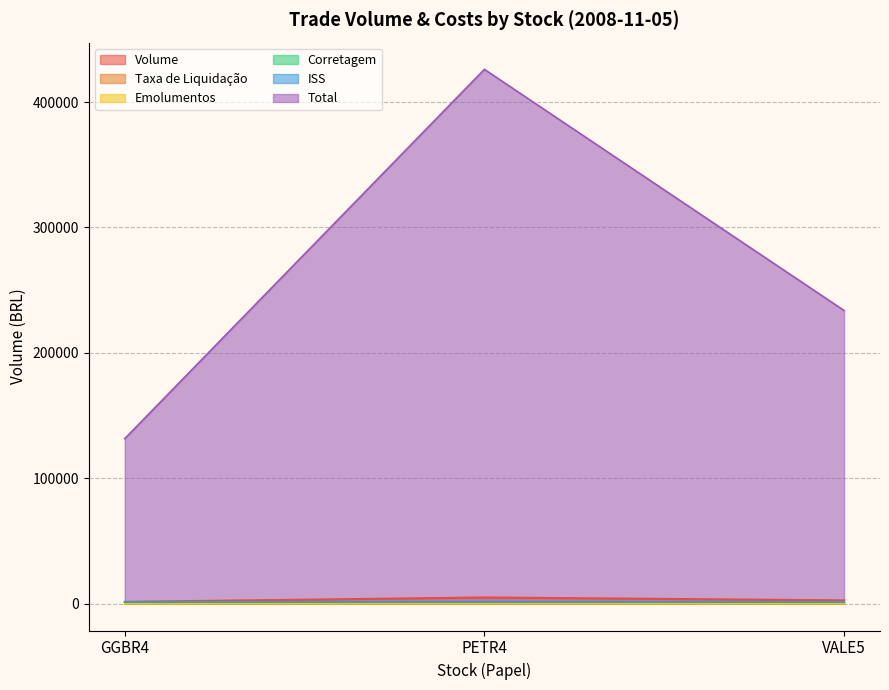

How many values in the Volume series exceed 2750?

1